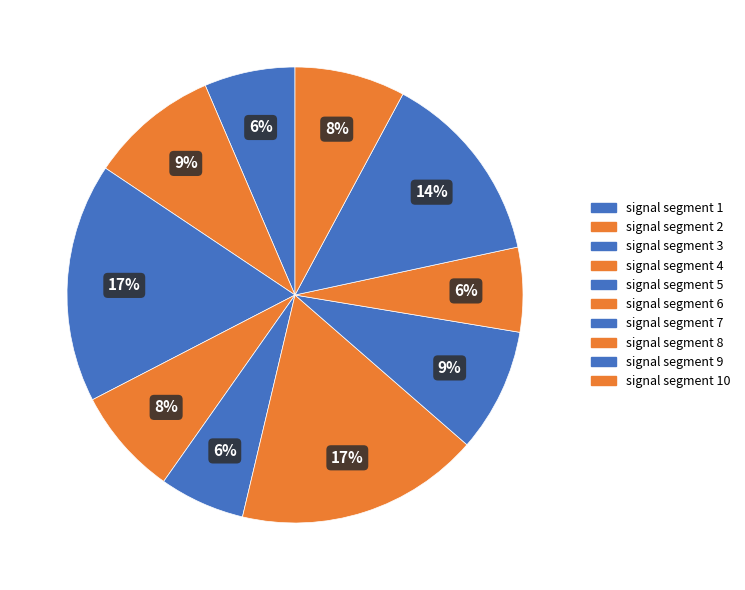

To the nearest percent, what is the difference between the largest and smallest slice percentages?

11%